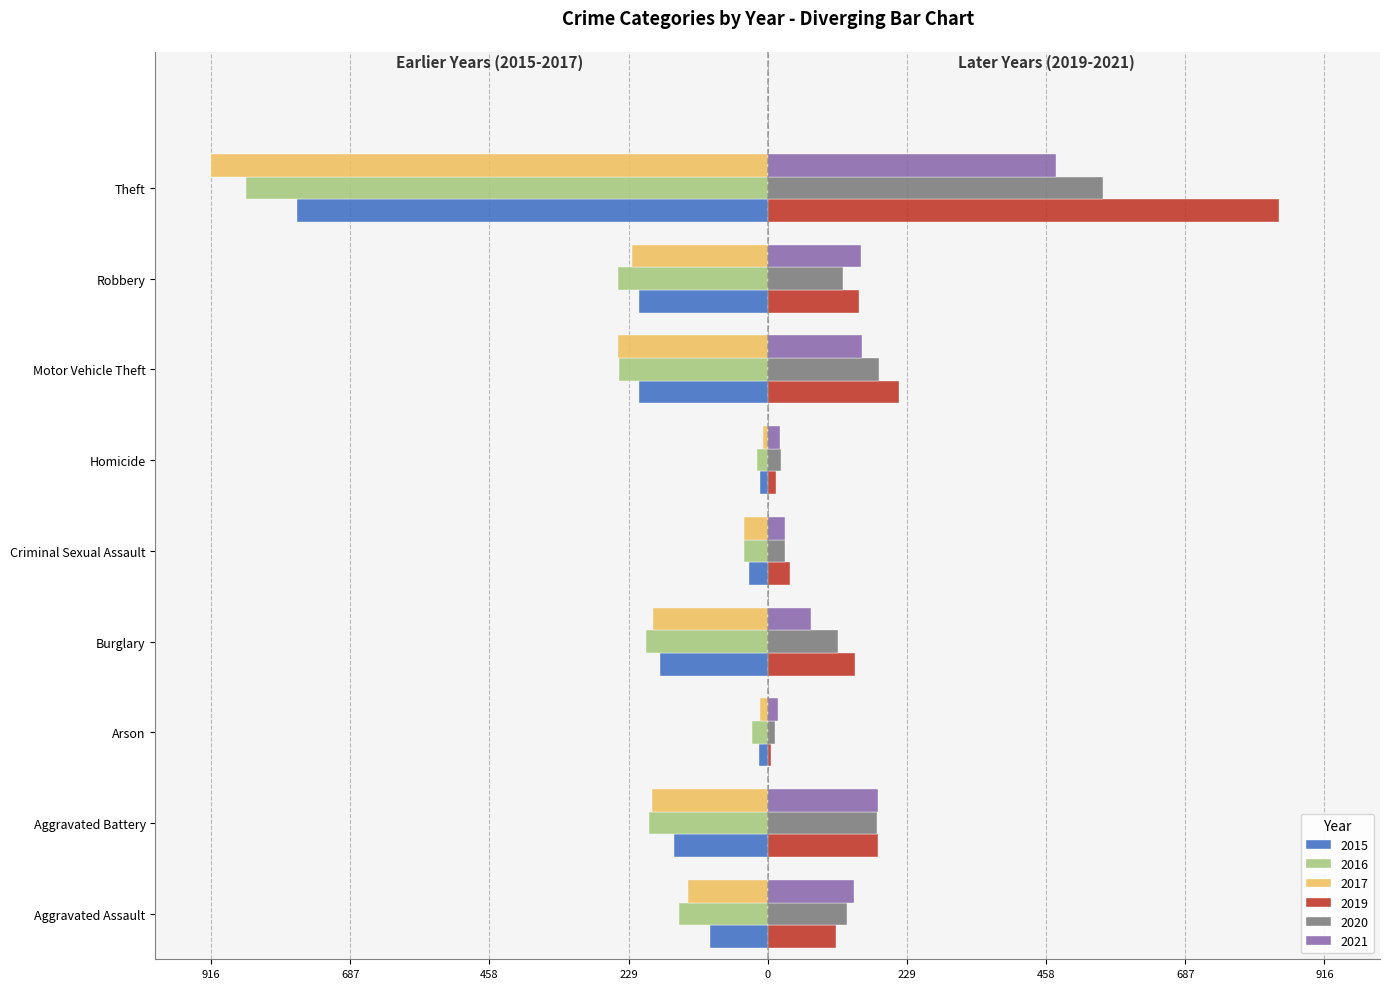

At which label is 2017 closest to -462?

Motor Vehicle Theft